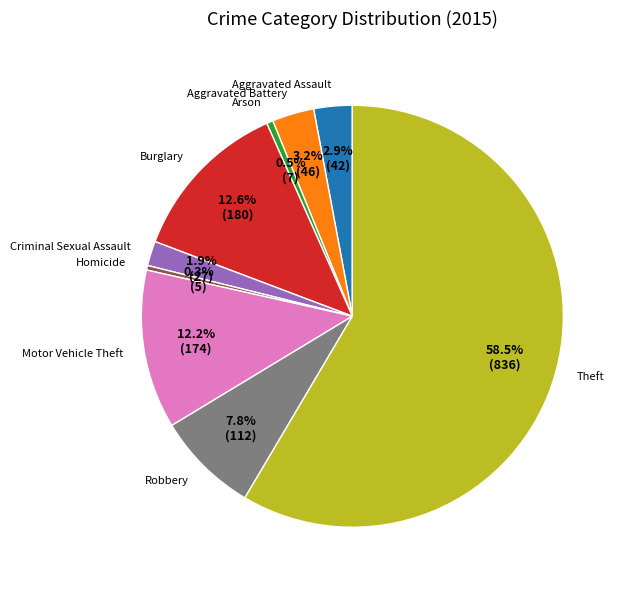

Which category has the biggest portion of the pie?

Theft